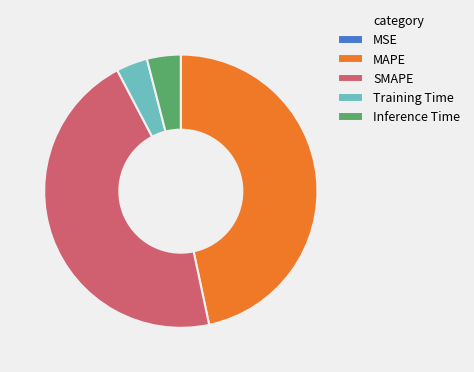

Is Inference Time the majority of the pie?

No